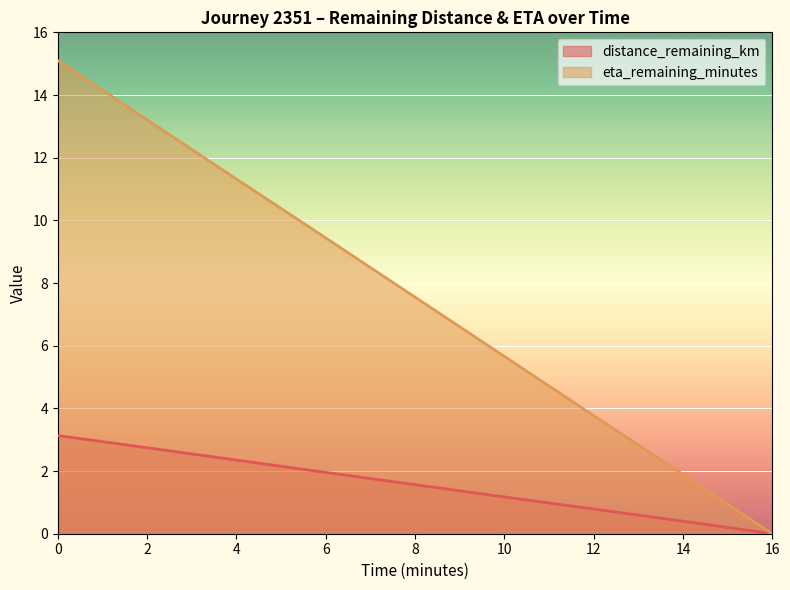

The distance_remaining_km series shows 1.8 at 2.0. True or false?

False